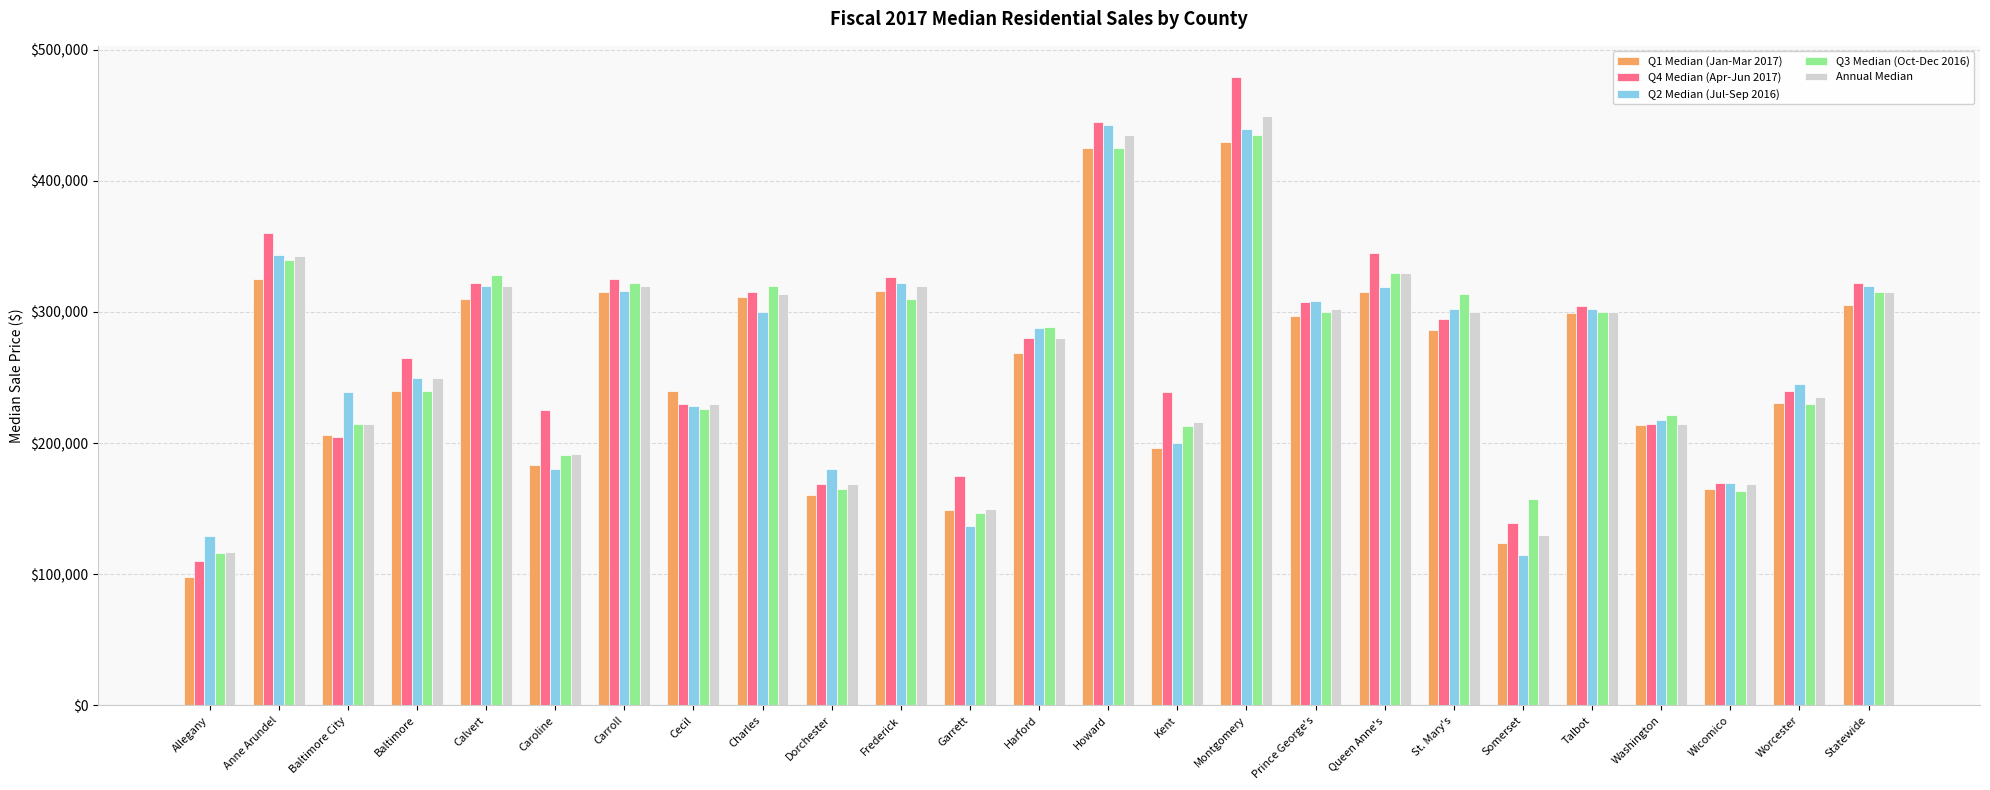

What is the smallest value displayed?

98000